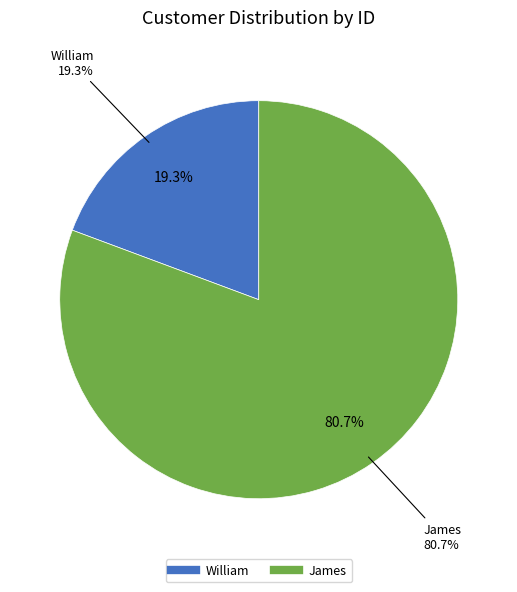

How many segments does this pie chart have?

2